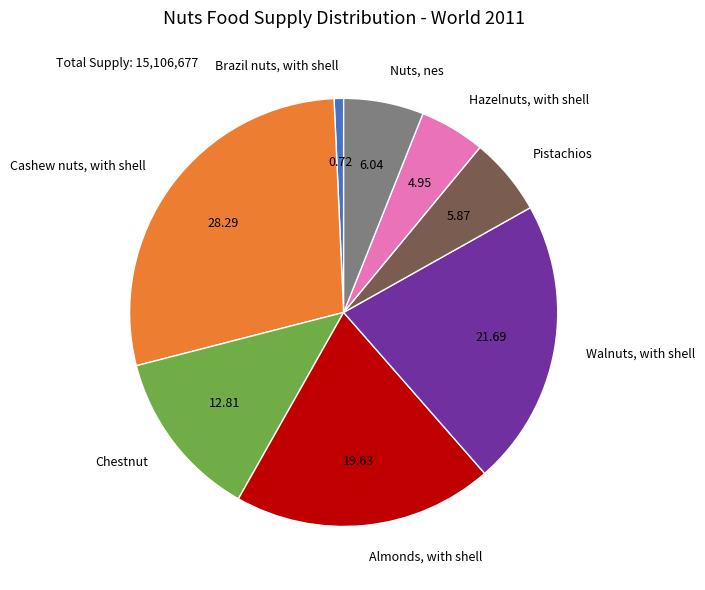

Is there a majority slice in this chart?

No